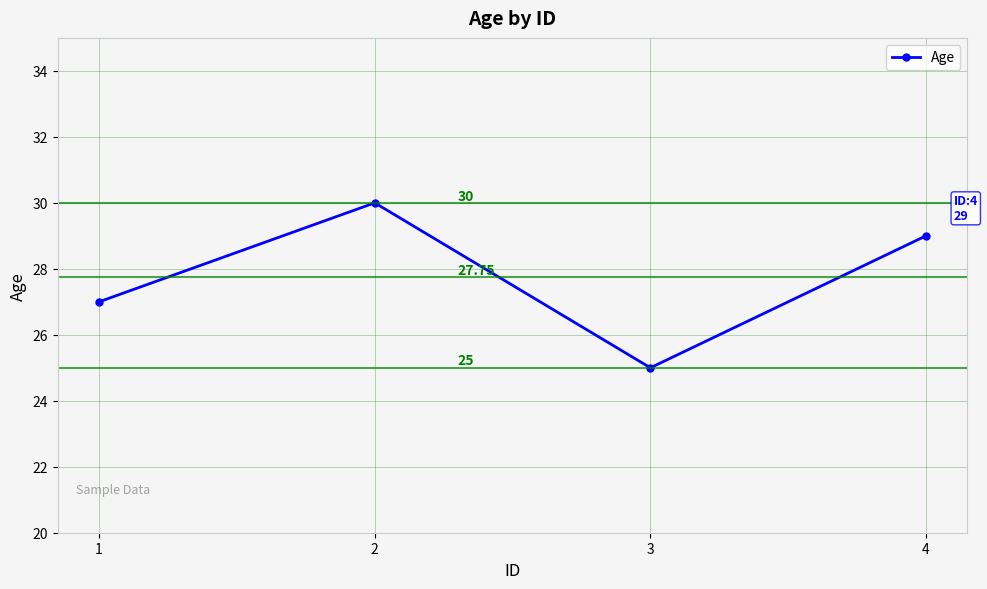

What is the average value?

28